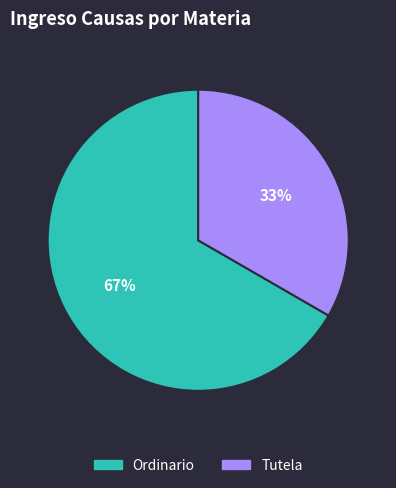

What is the smallest slice in the pie chart?

Tutela